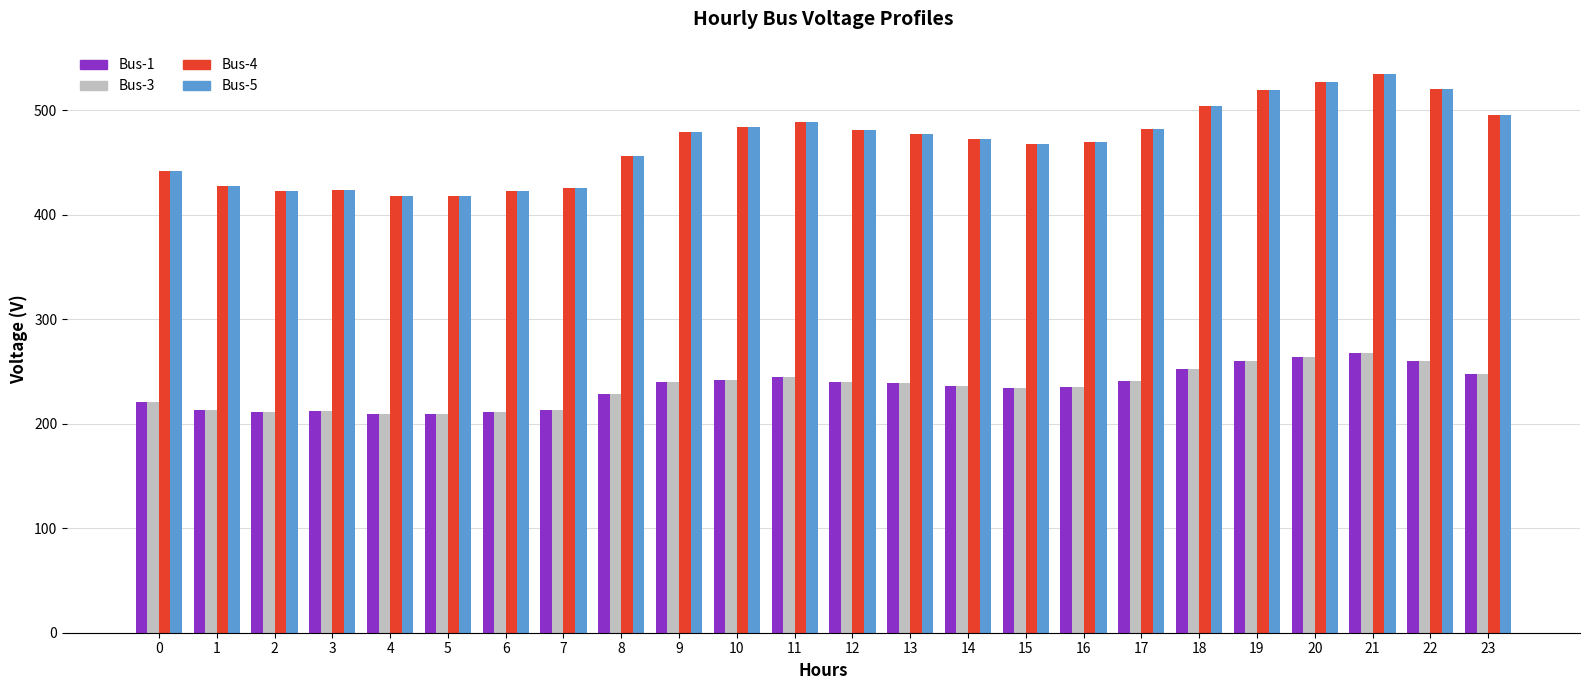

The value of Bus-3 at 1 is 213.5. True or false?

True